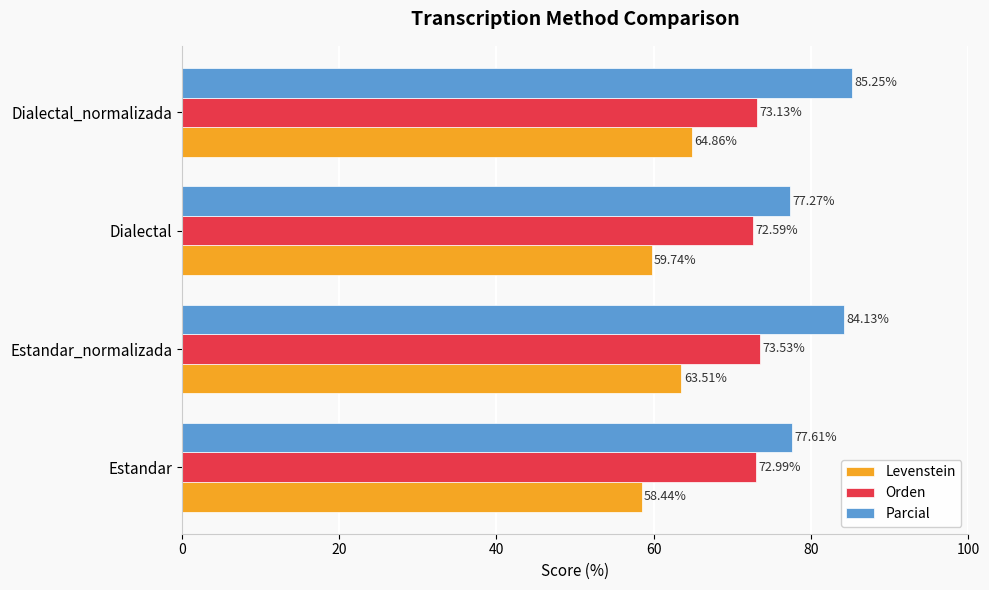

What is the maximum value shown in the chart?

85.2